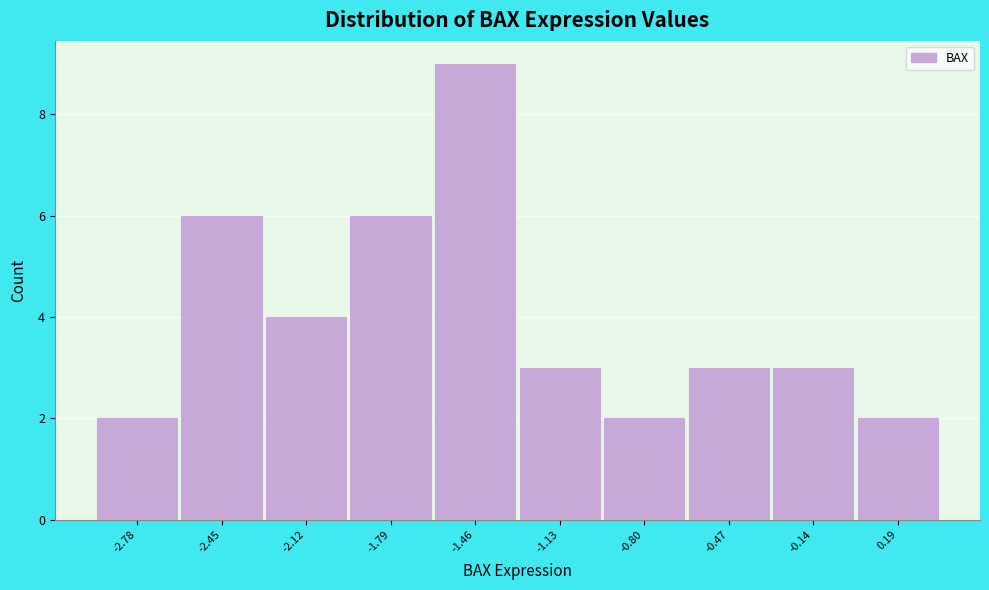

Reading left to right, transcribe all the data shown in this chart.

-2.78=2	-2.45=6	-2.12=4	-1.79=6	-1.46=9	-1.13=3	-0.80=2	-0.47=3	-0.14=3	0.19=2